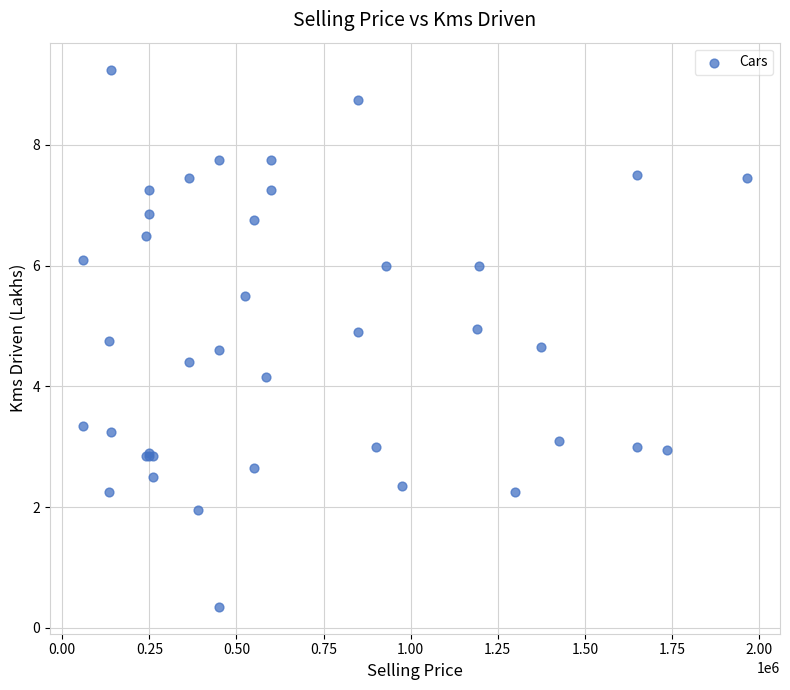

What Y value in the scatter plot is closest to 4?

4.2